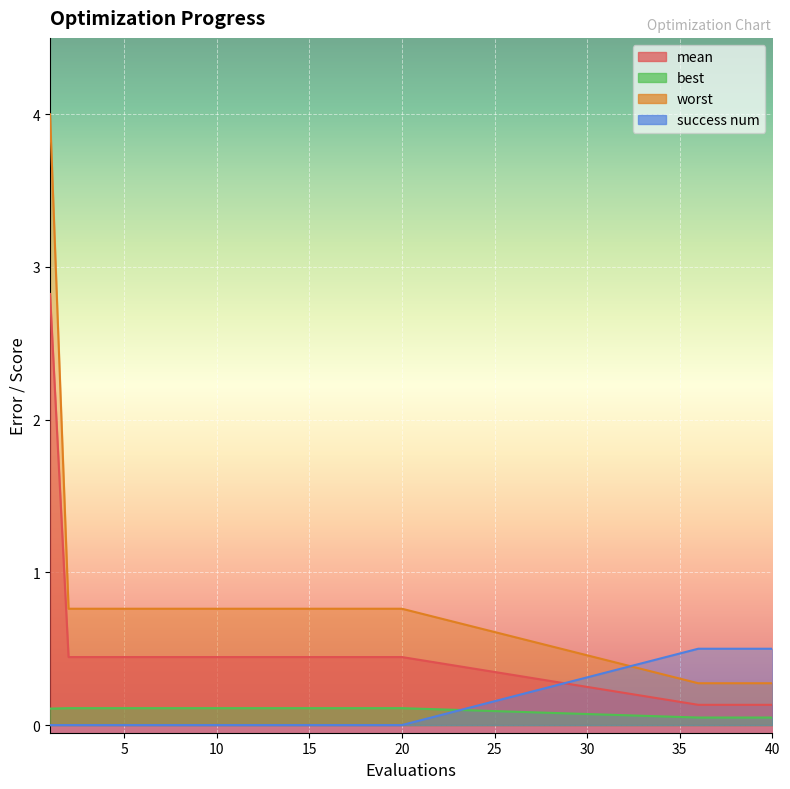

What is the average value of the success num series?

0.1